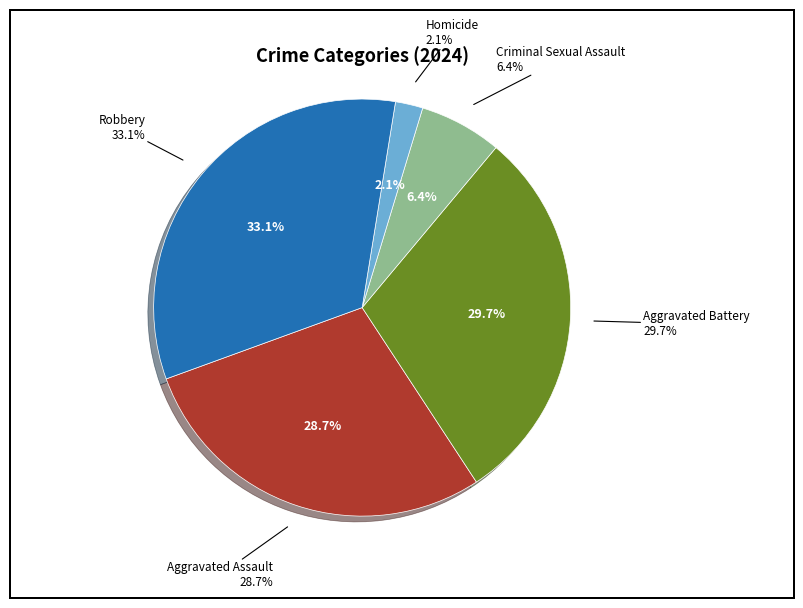

Between Robbery and Aggravated Assault, which is larger?

Robbery